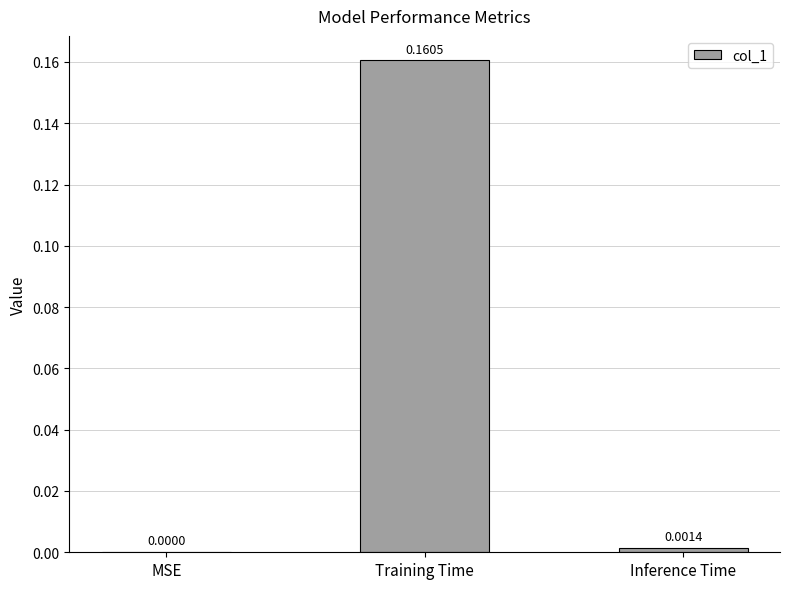

What is the change in value from MSE to Training Time?

+0.2